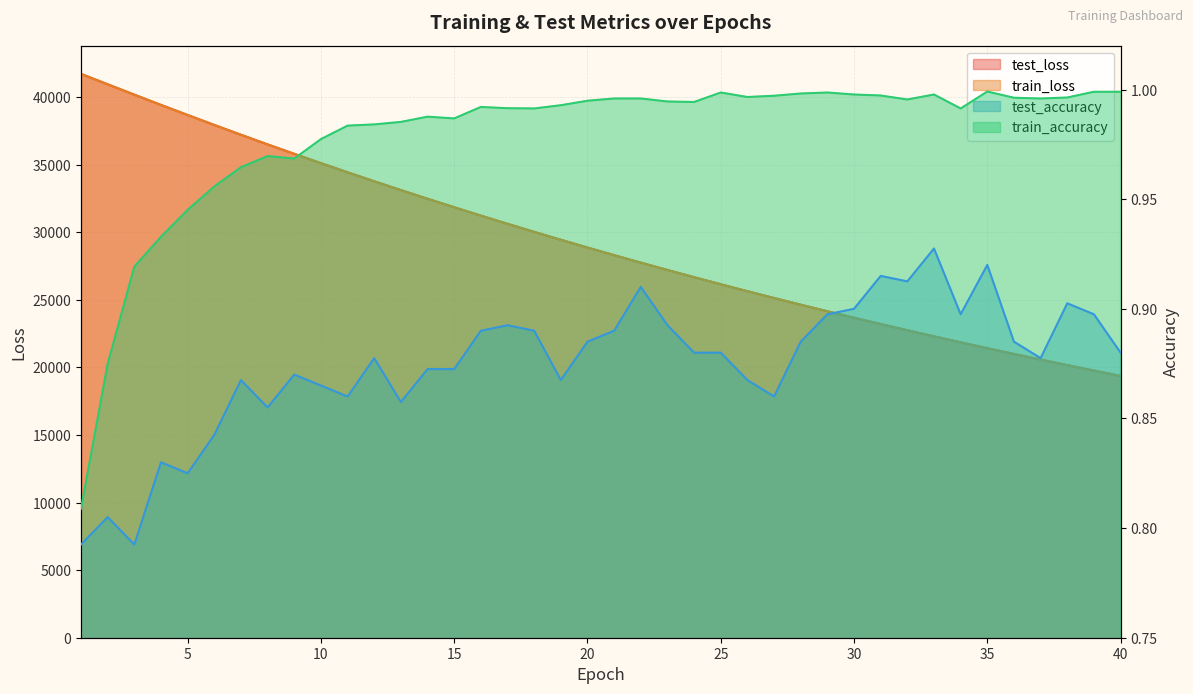

List the labels in order of train_accuracy value, largest first.

35, 39, 40, 25, 29, 28, 30, 33, 31, 27, 26, 38, 36, 21, 22, 37, 32, 20, 23, 24, 19, 16, 17, 18, 34, 14, 15, 13, 12, 11, 10, 8, 9, 7, 6, 5, 4, 3, 2, 1